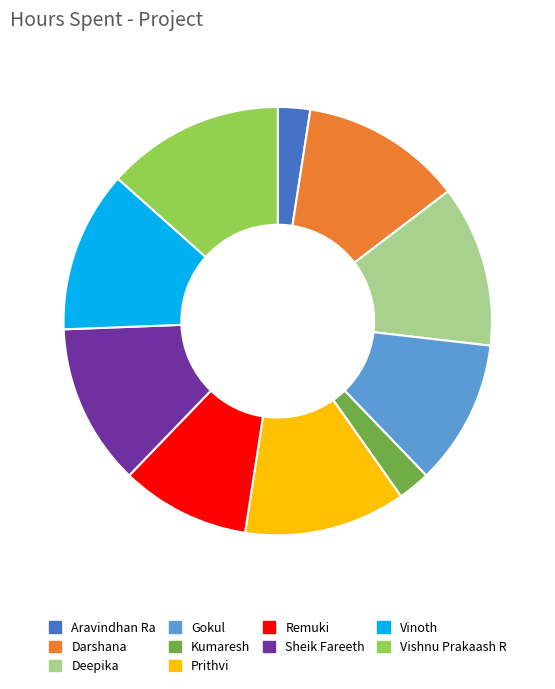

What is the largest slice in the pie chart?

Vishnu Prakaash R